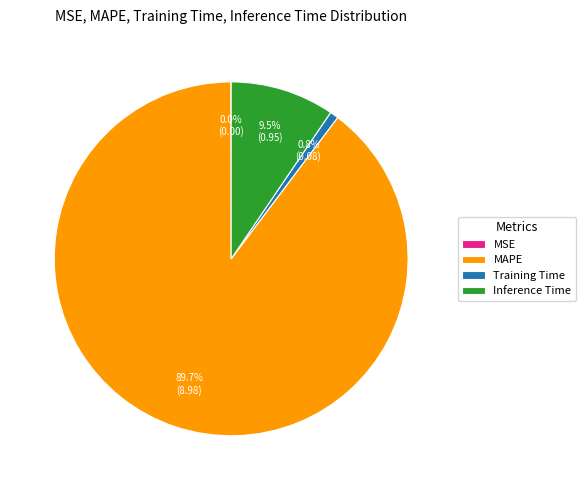

Which has a higher value, Training Time or MAPE?

MAPE